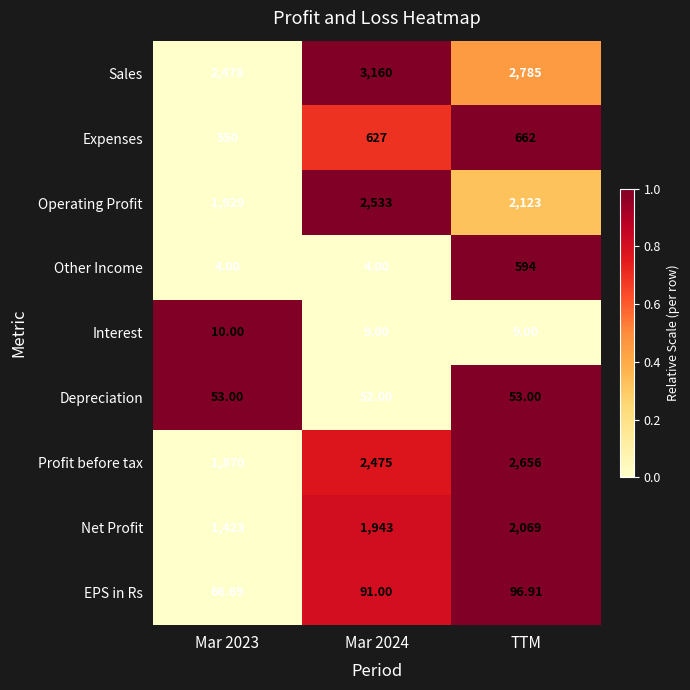

What is the greatest value displayed?

3160.0